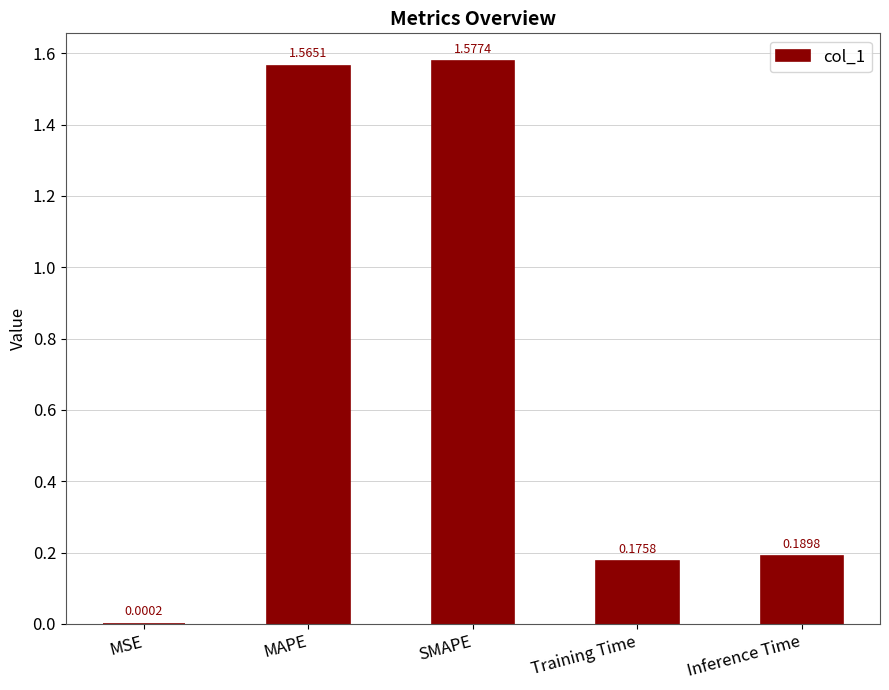

At which label is the value closest to 0?

MSE